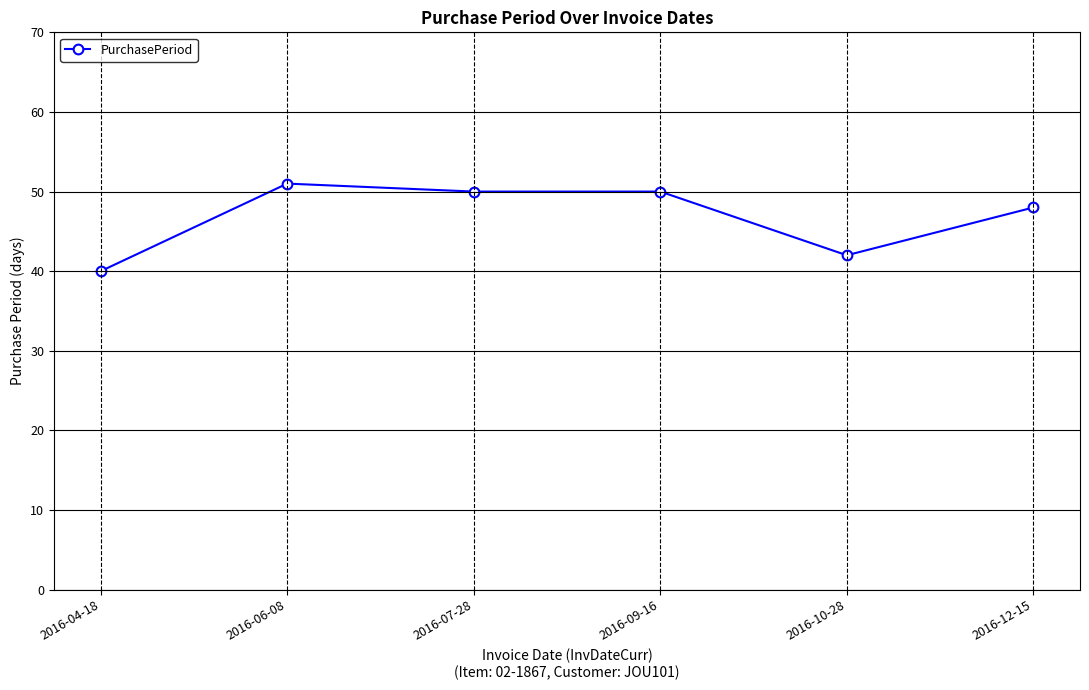

How many values are below 50?

3